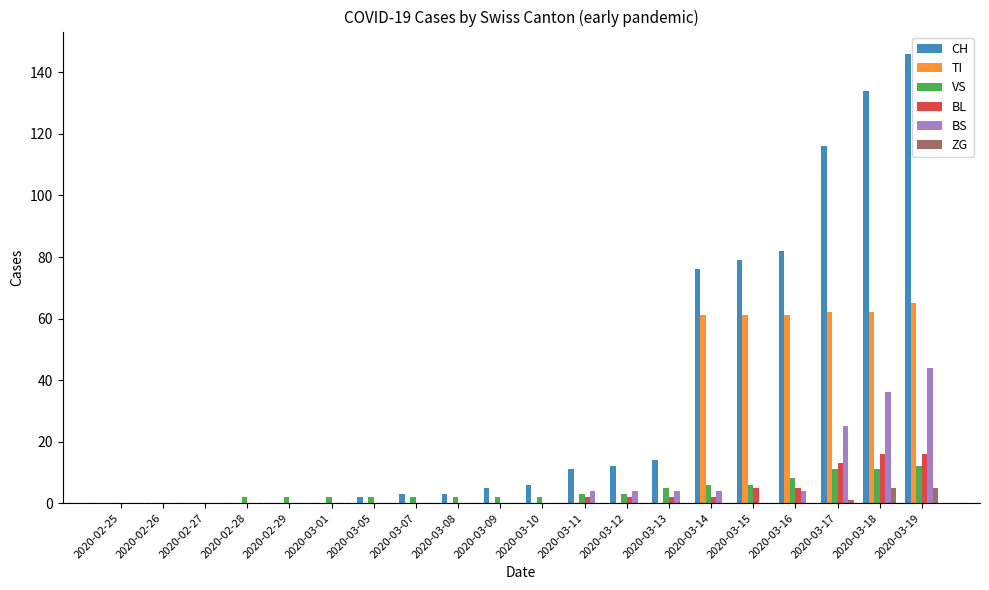

The TI series shows -24 at 2020-02-29. True or false?

False